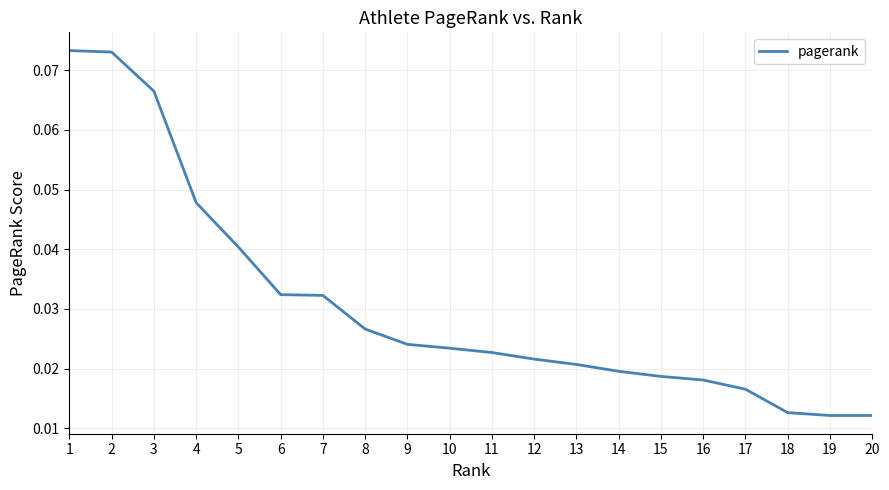

True or false: the data shows 0.1 at 6.

False